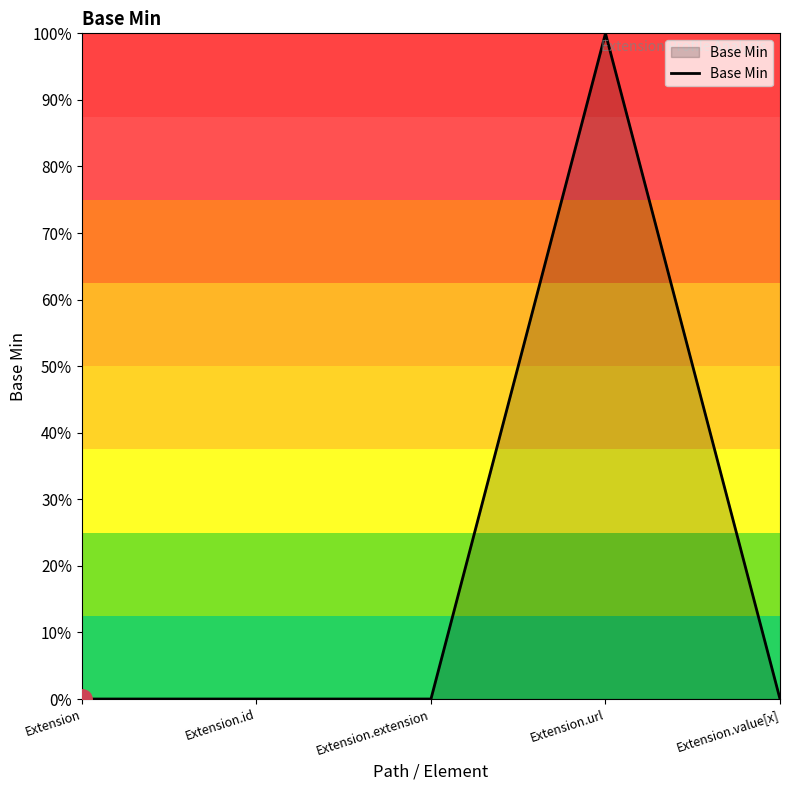

At which category does the chart reach its minimum across all series?

Extension